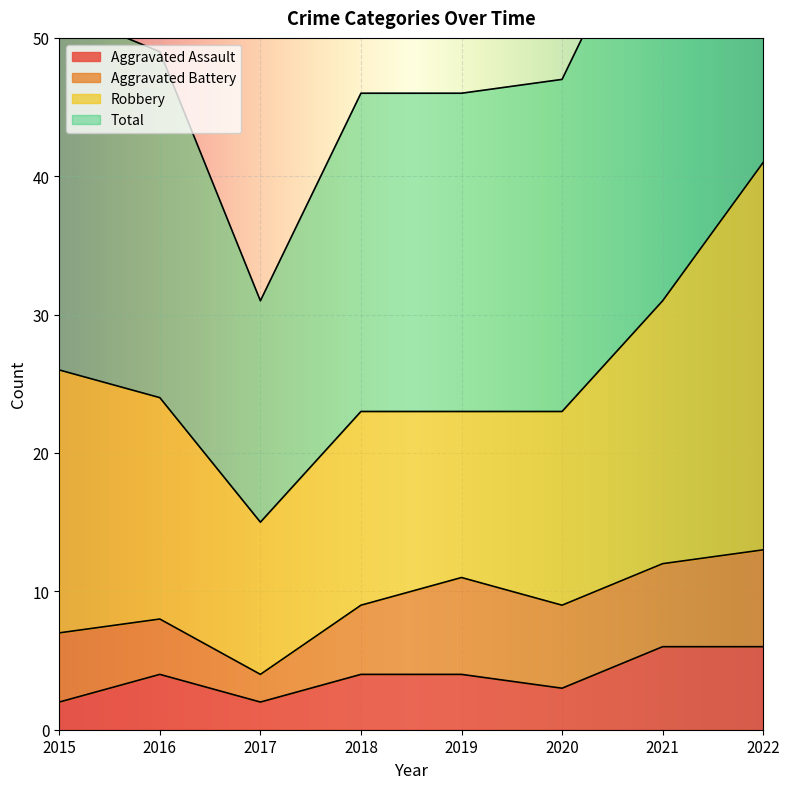

What is the smallest value displayed?

2